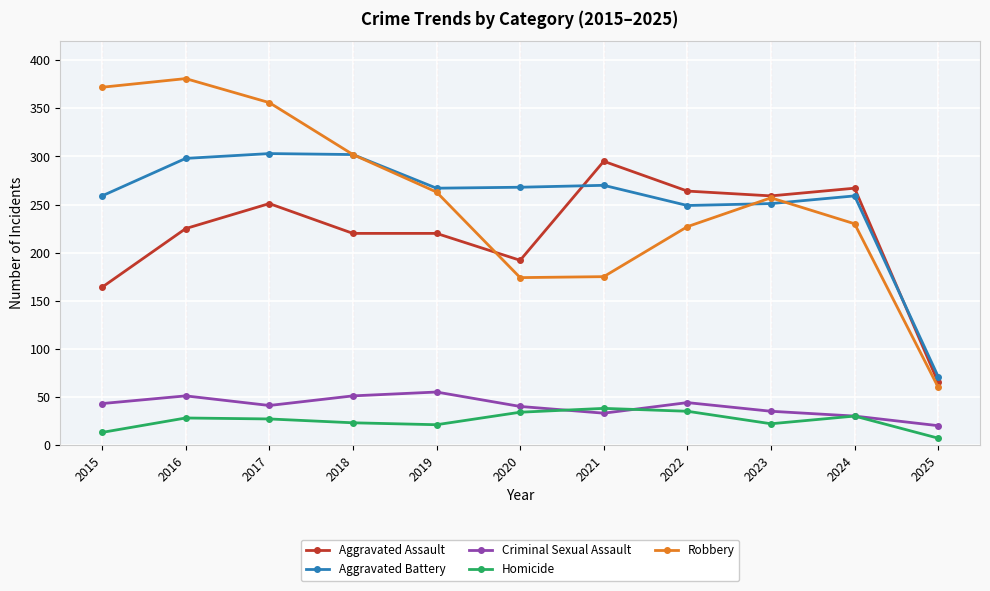

Which series has the widest spread of values?

Robbery